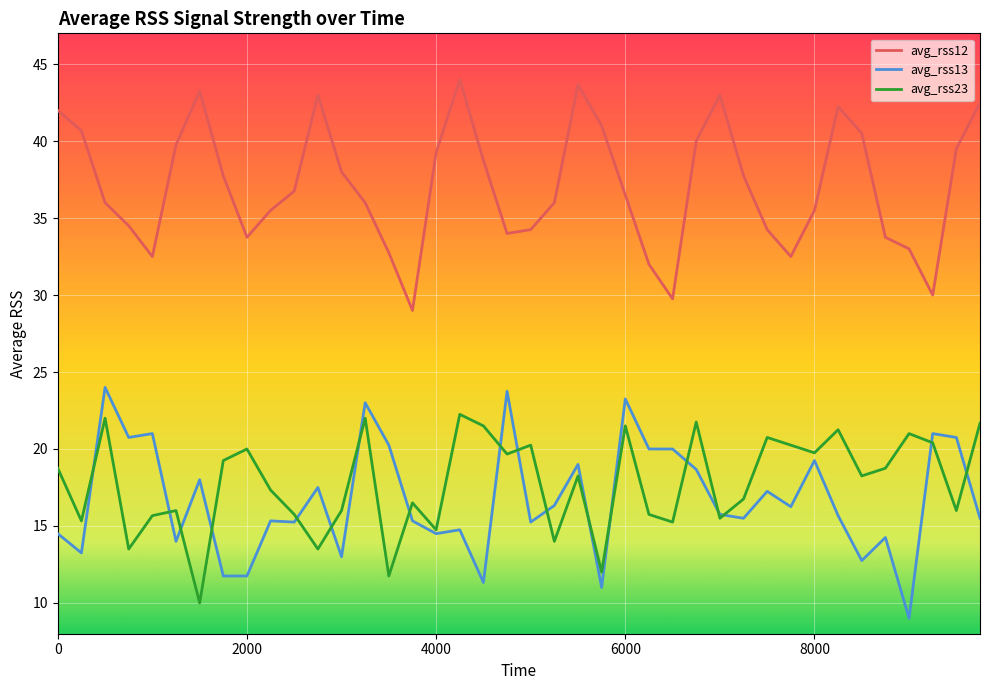

Which series has the largest total across all categories?

avg_rss12